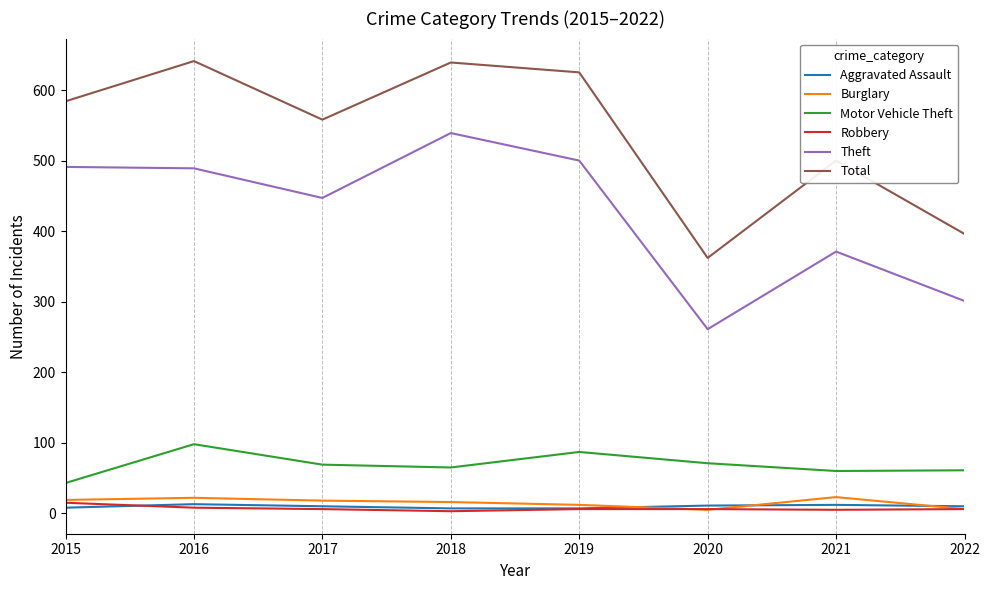

Between 2017 and 2021, which series saw the biggest shift?

Theft